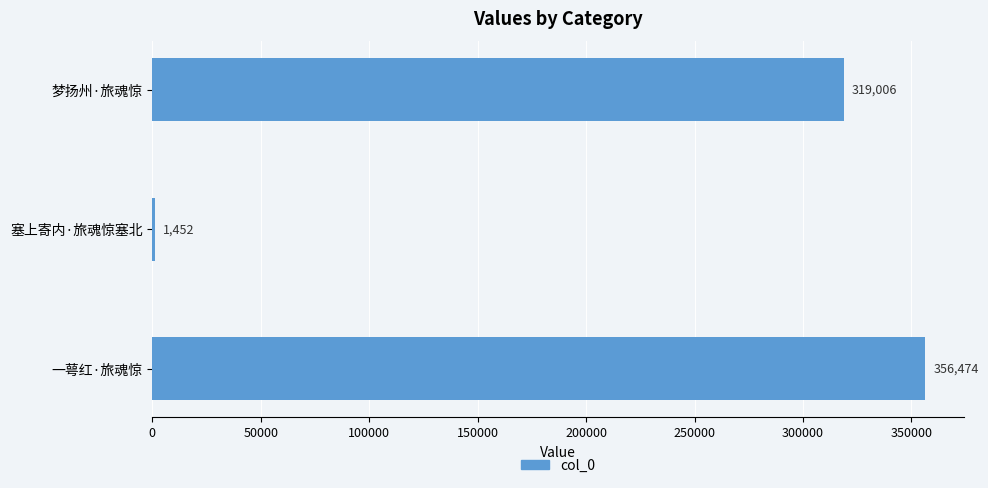

Reading bottom to top, what are all the values shown in this chart?

一萼红·旅魂惊=356474	塞上寄内·旅魂惊塞北=1452	梦扬州·旅魂惊=319006